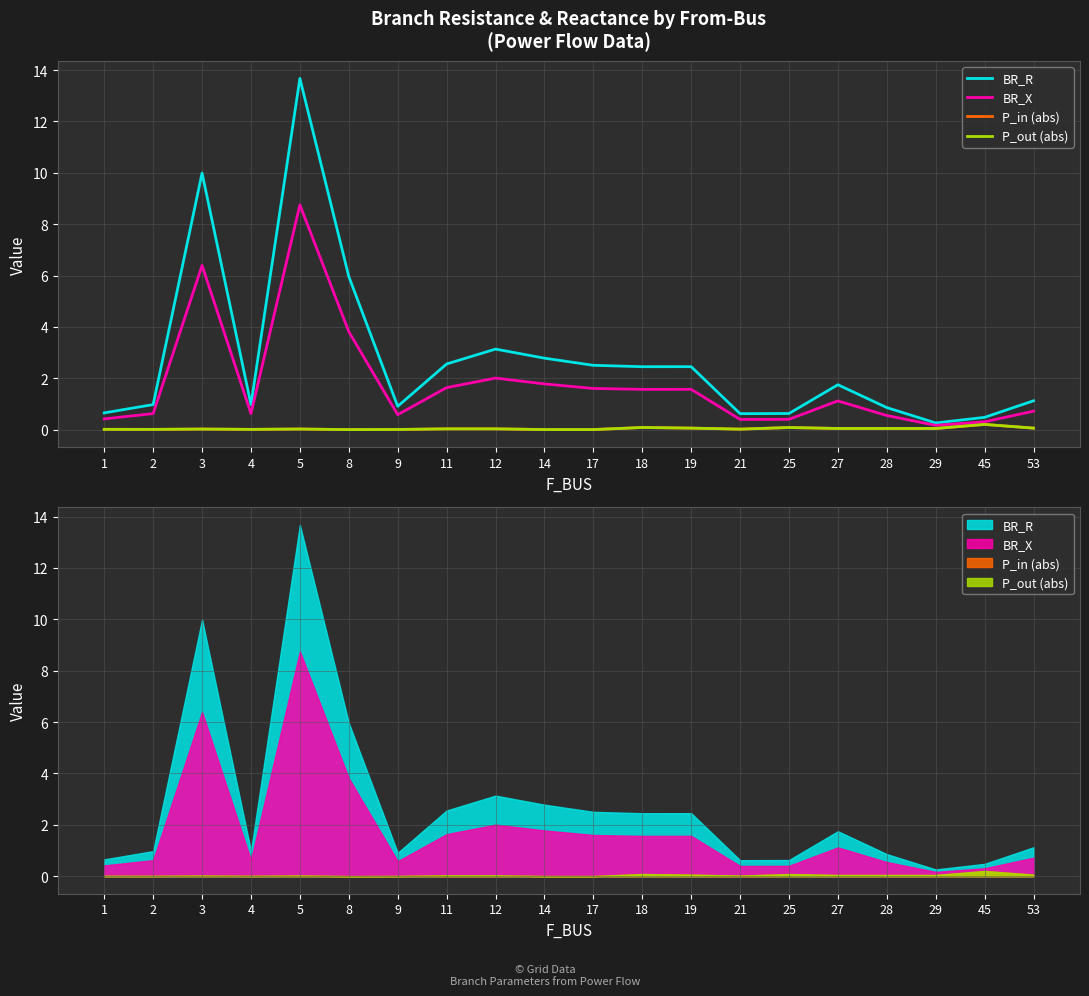

Is the value of P_in (abs) at 18 greater than the value of BR_X at 5?

No